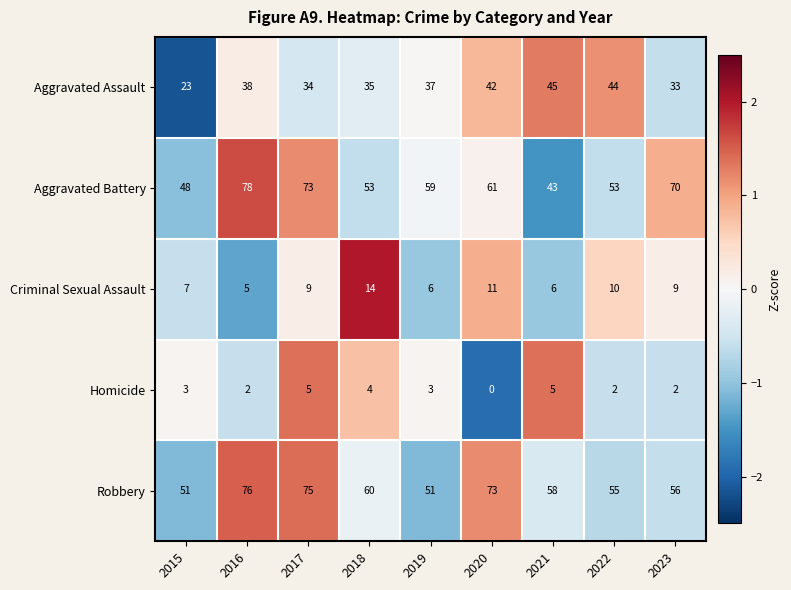

At which category does the chart reach its peak across all series?

2016